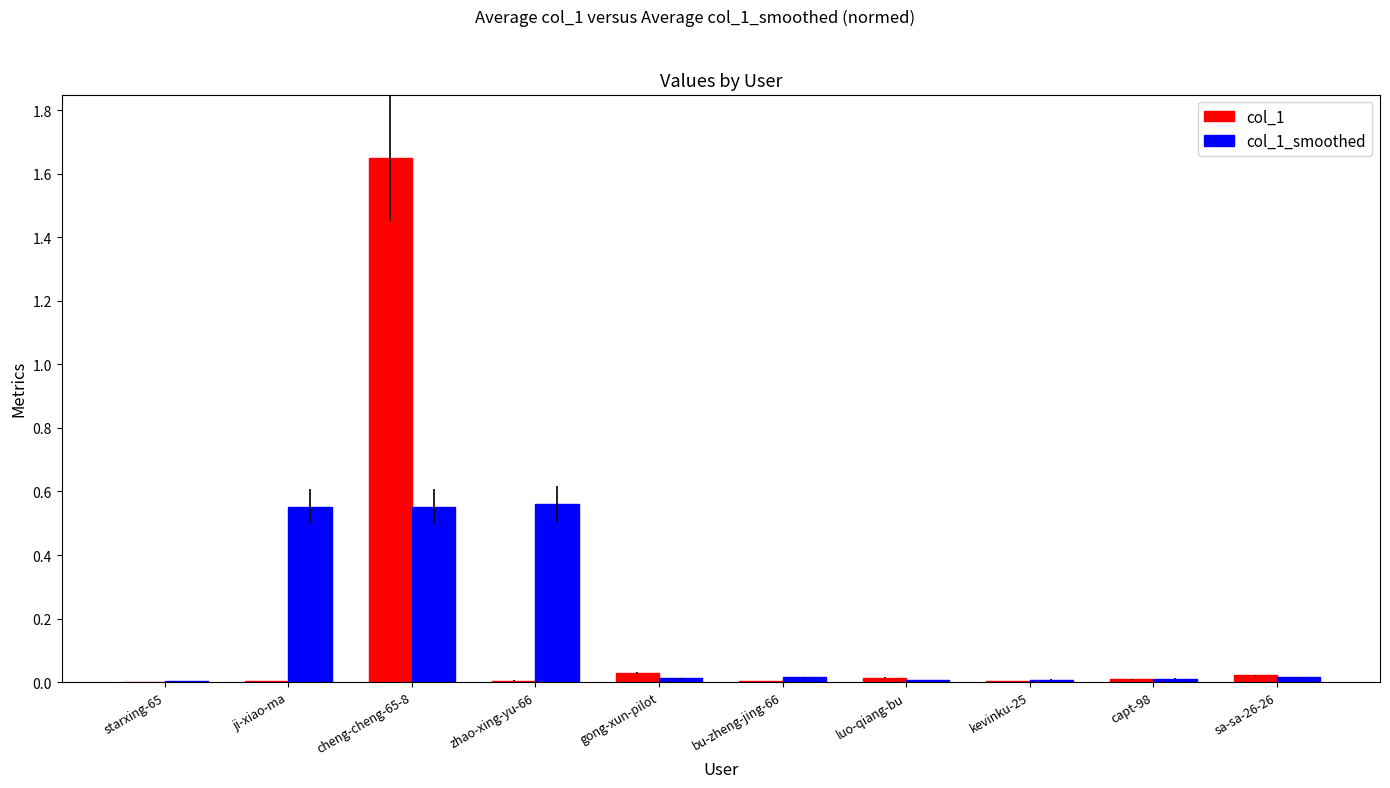

Which label corresponds to the largest value in the chart?

cheng-cheng-65-8